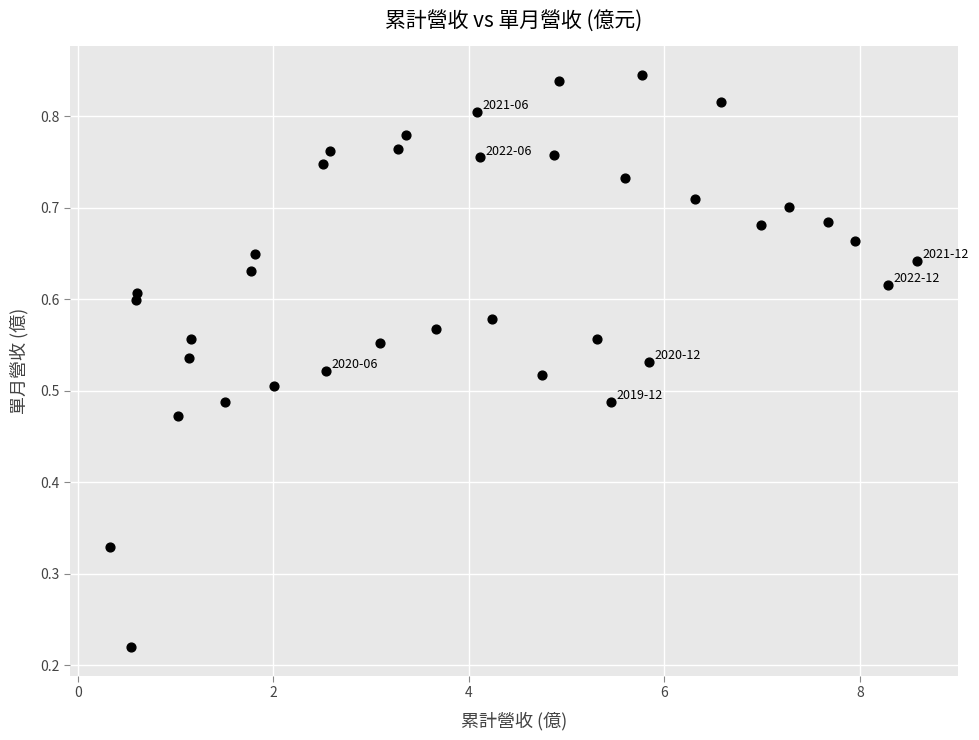

What is the range of X values (max minus min)?

8.3